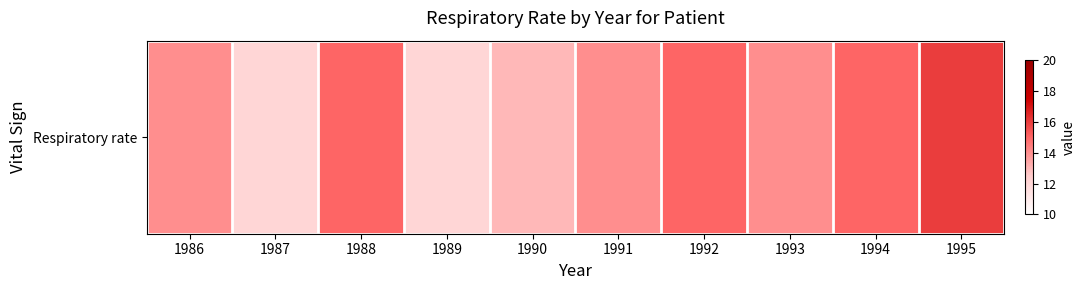

List the labels in order of value, largest first.

1995, 1988, 1992, 1994, 1986, 1991, 1993, 1990, 1987, 1989